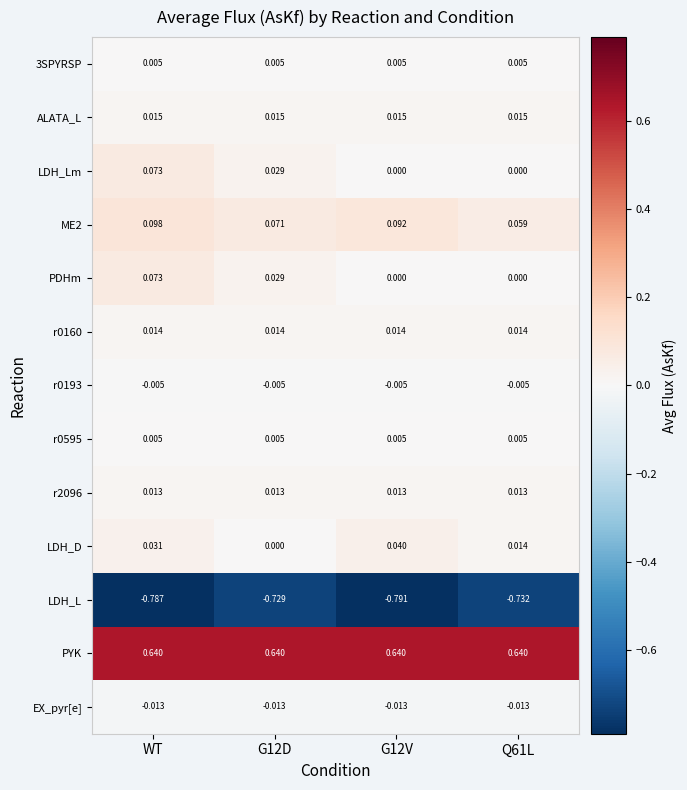

Between G12V and Q61L, which series saw the biggest shift?

LDH_L